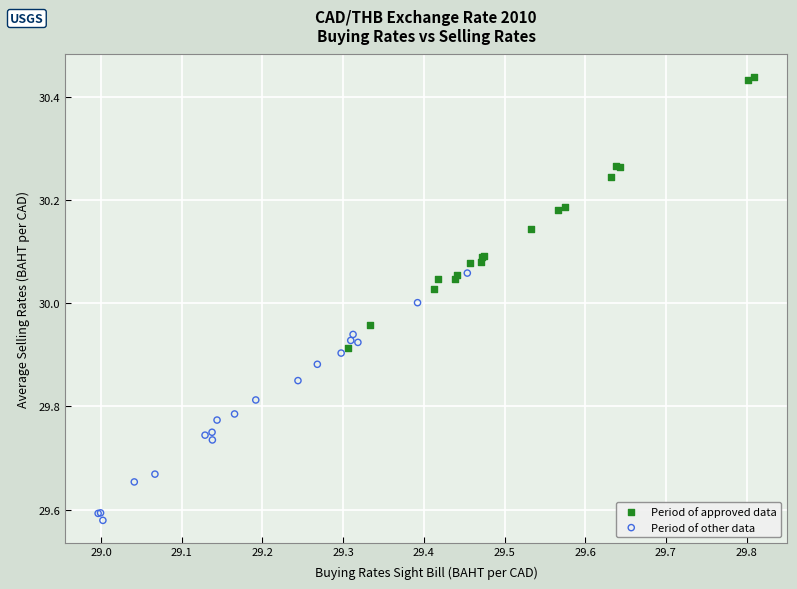

Which series contains the lowest Y value?

Period of other data